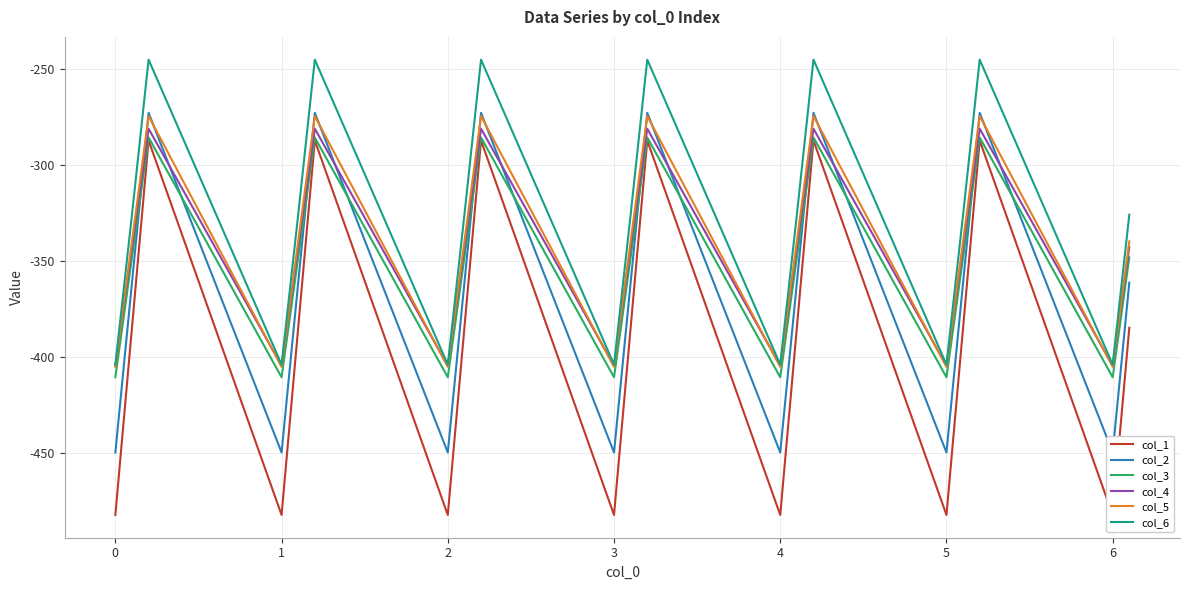

True or false: col_5 has a value of -694.3 at 6.

False